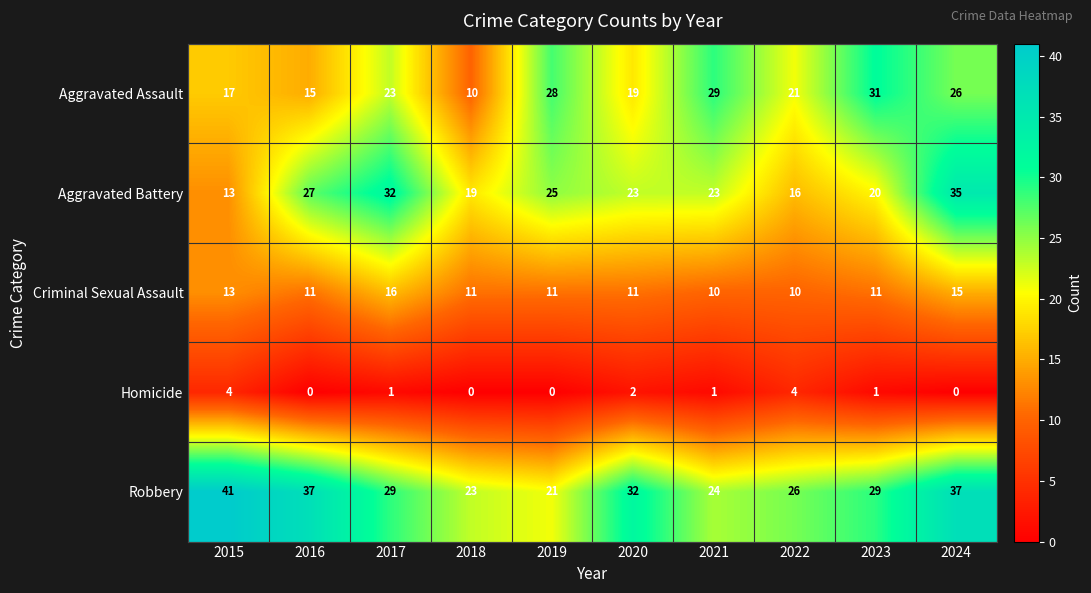

True or false: Criminal Sexual Assault has a value of 5 at 2019.

False